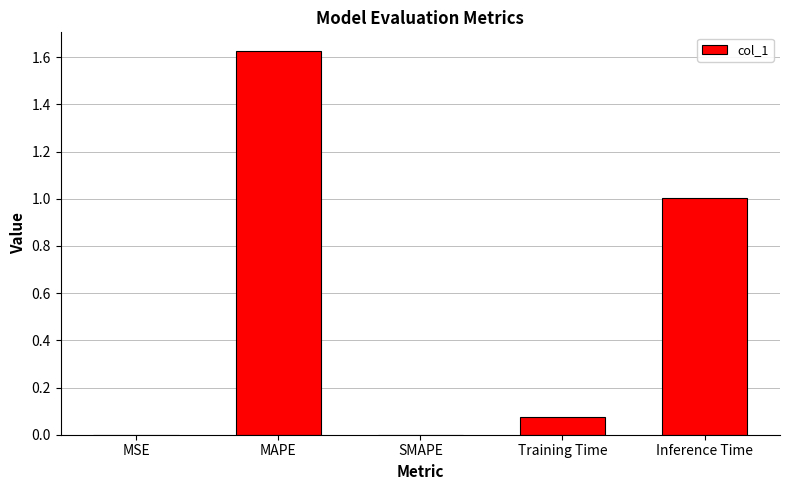

Which has a higher value, Training Time or MAPE?

MAPE